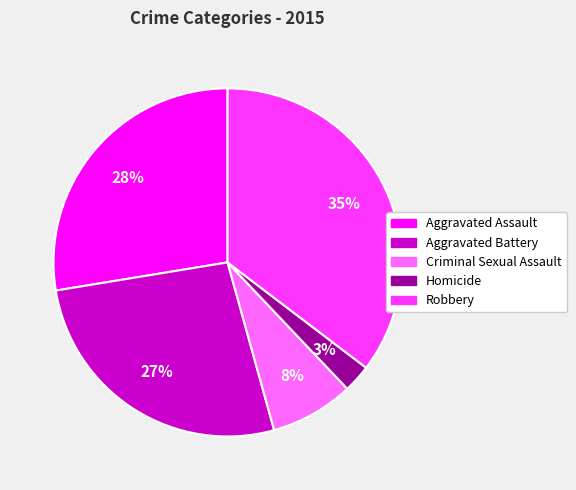

Between Criminal Sexual Assault and Aggravated Assault, which is larger?

Aggravated Assault